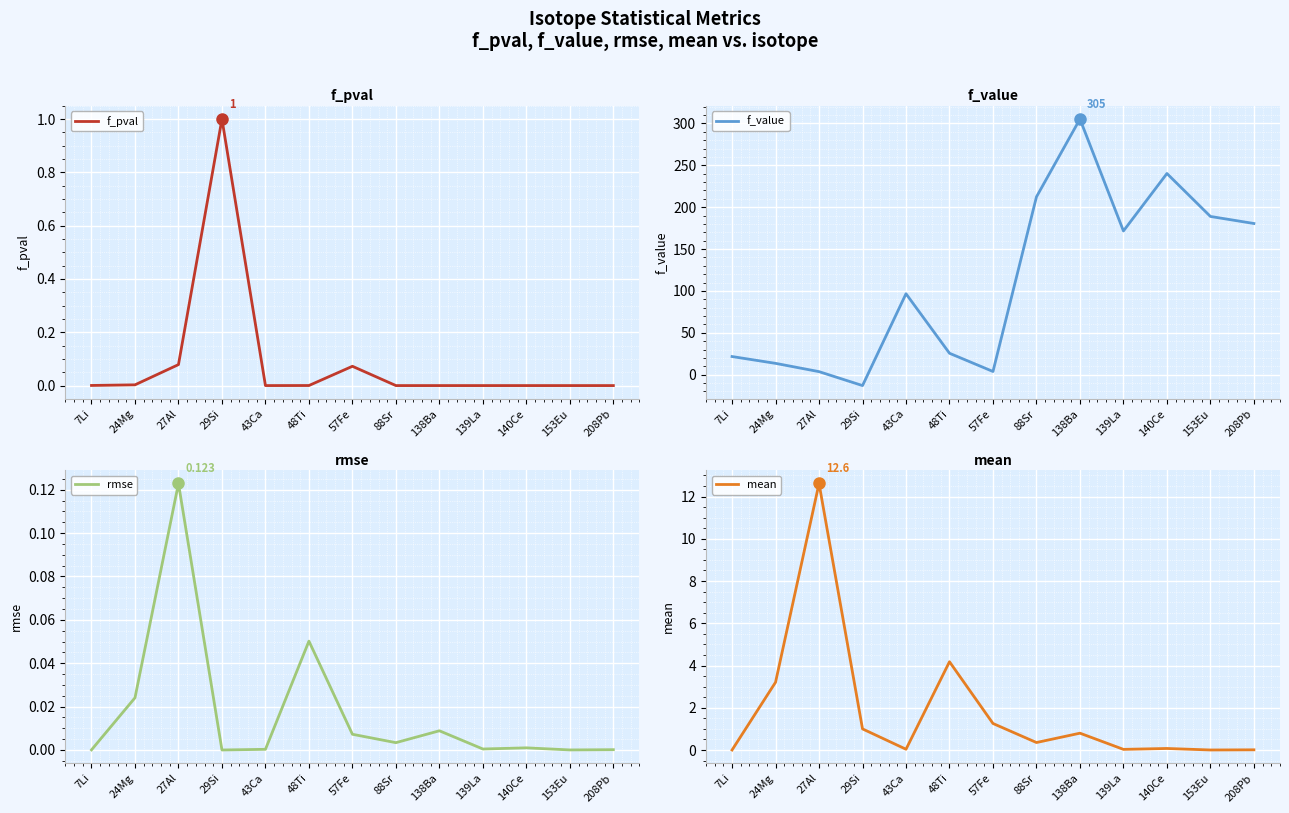

What is the label of the 13th point from the right?

7Li